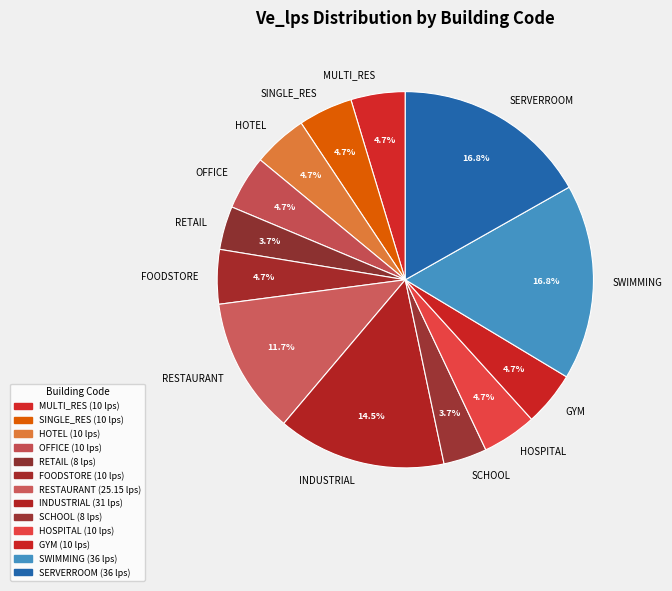

Approximately how many times larger is the value at MULTI_RES compared to HOTEL?

1.0